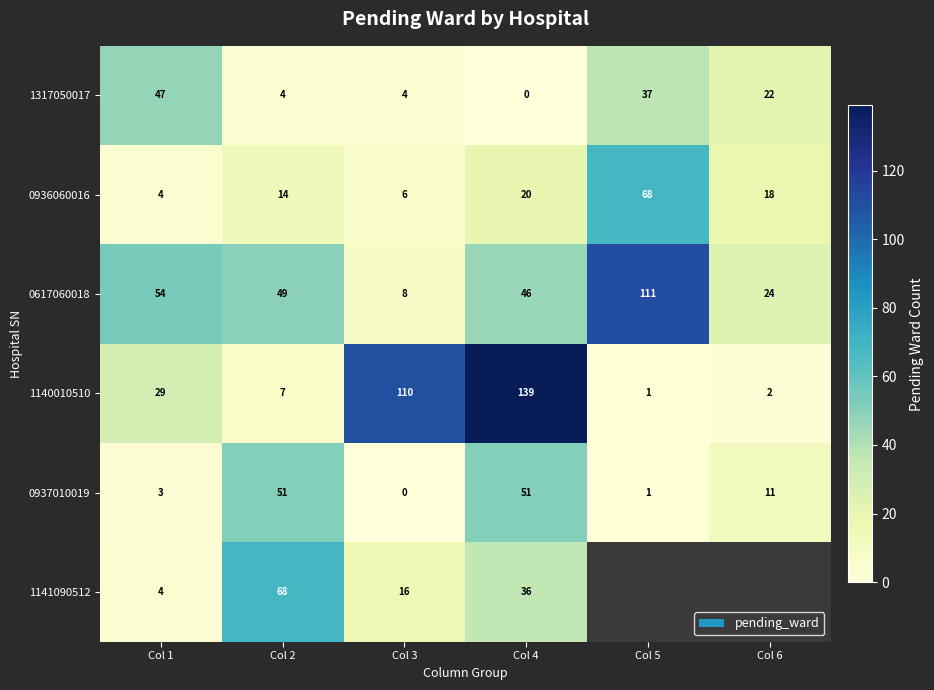

How many values in the 0936060016 series are below 18?

3